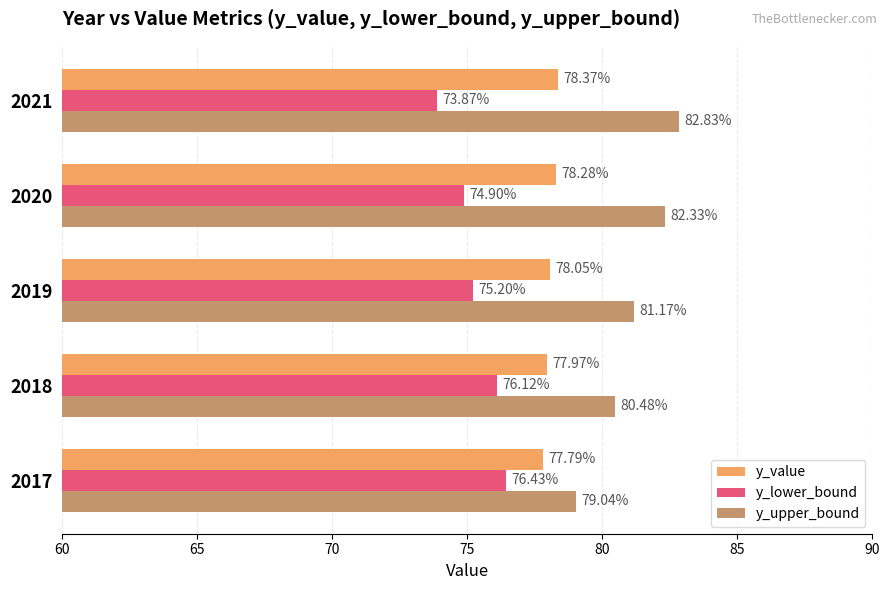

What is the sum of all y_value values?

390.5